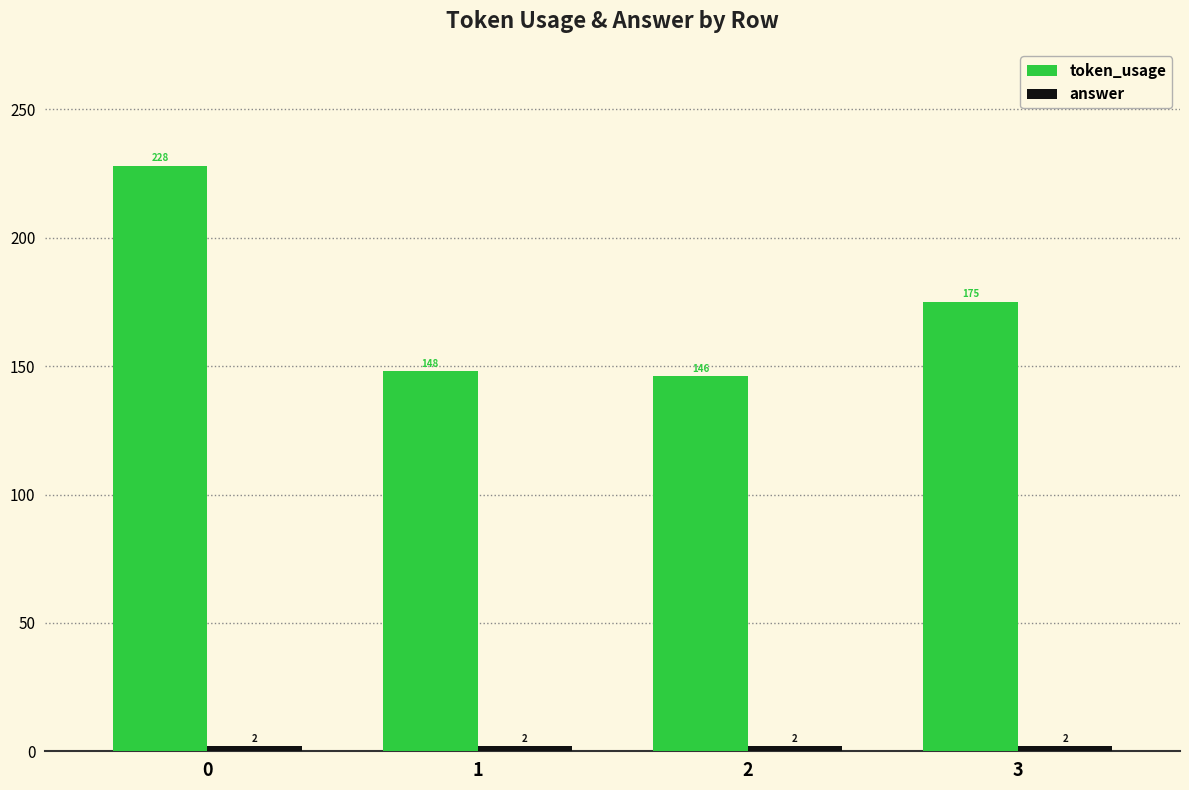

What is the spread (max minus min) of values at 0?

226